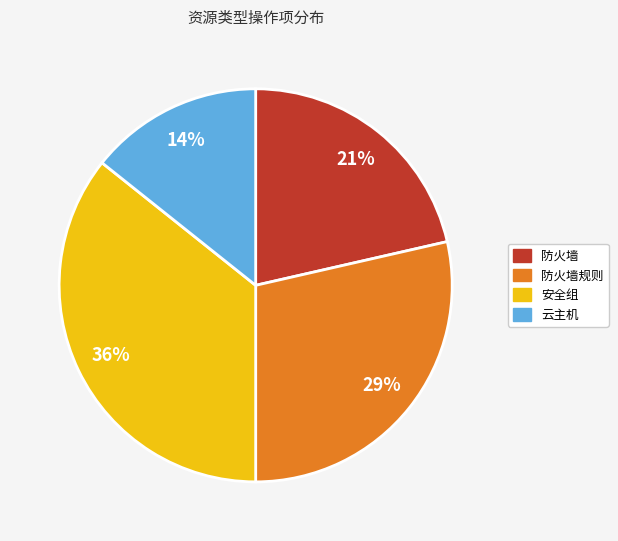

To the nearest percent, what is the average slice percentage?

25%